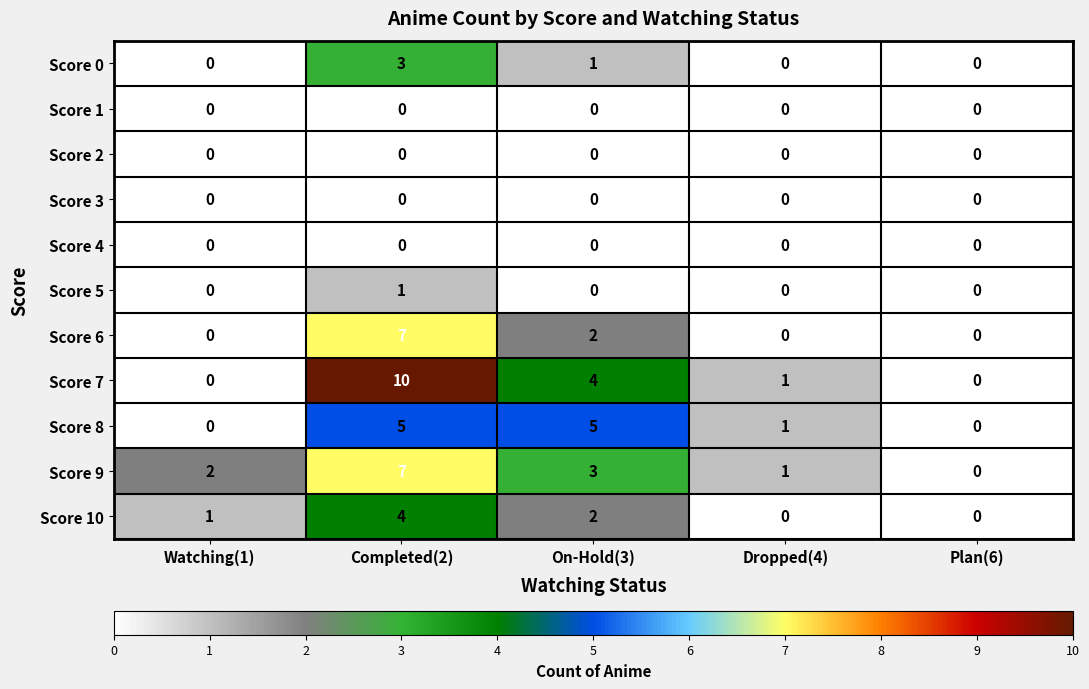

At which category does the chart reach its peak across all series?

Completed(2)